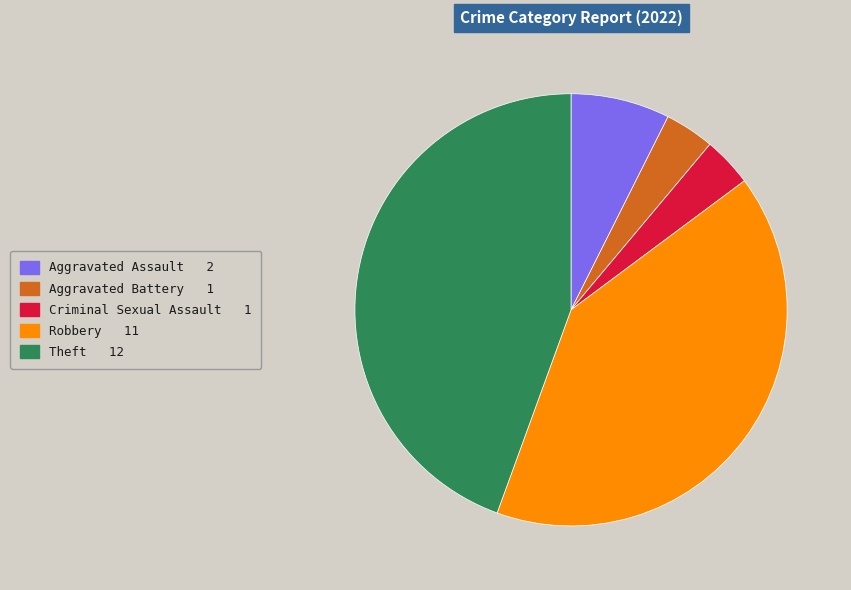

Is it true that Robbery is 41% of the pie?

True